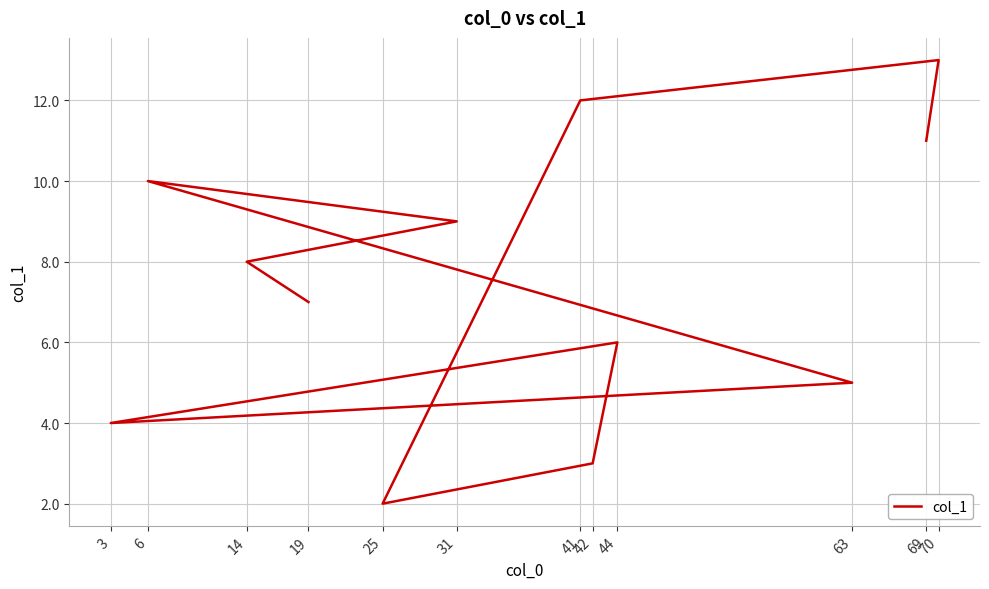

What is the ratio of the value at 14 to the value at 44?

1.3